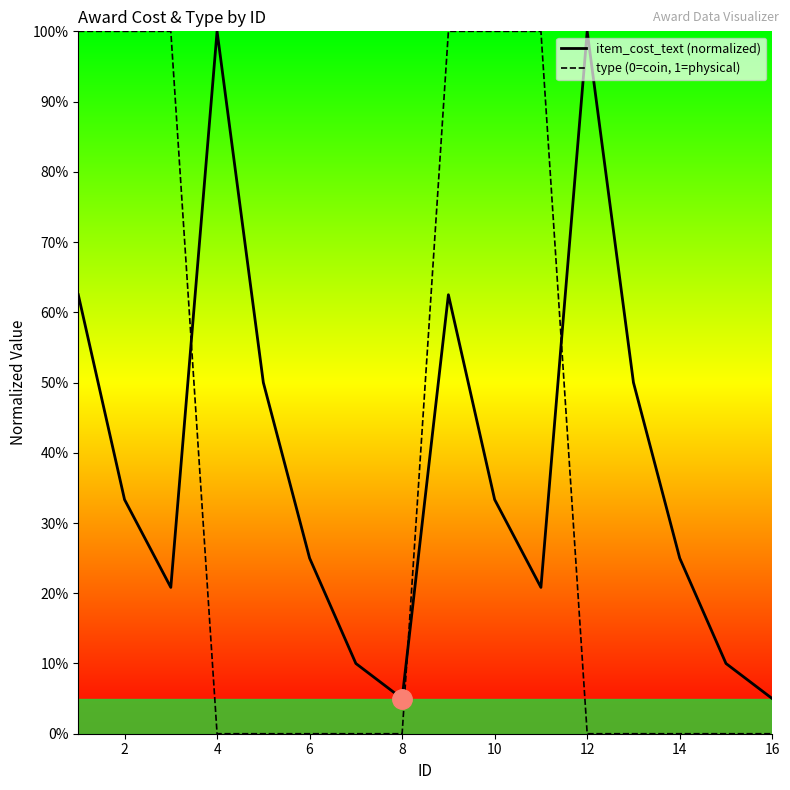

What is the label of the 15th point from the right?

2